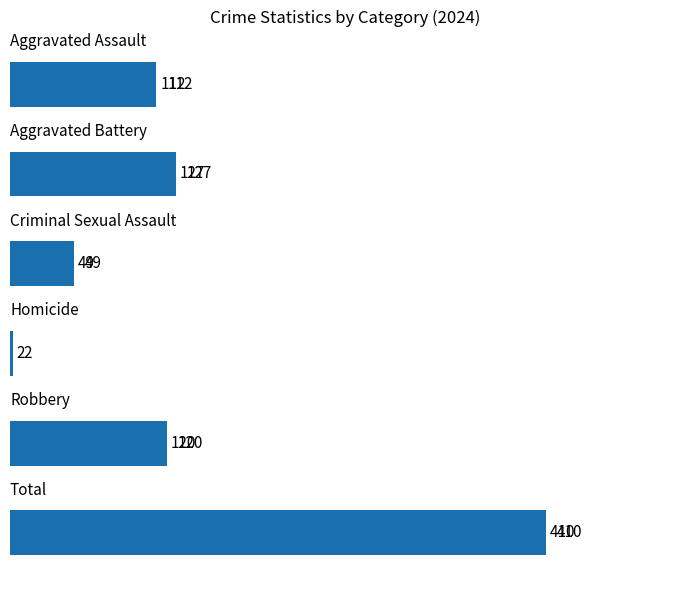

What is the difference between the maximum and minimum values?

408